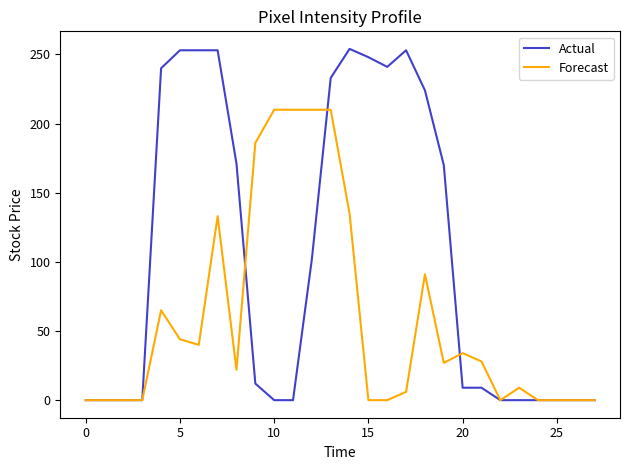

Rank the series by their maximum value, from lowest to highest.

Forecast, Actual